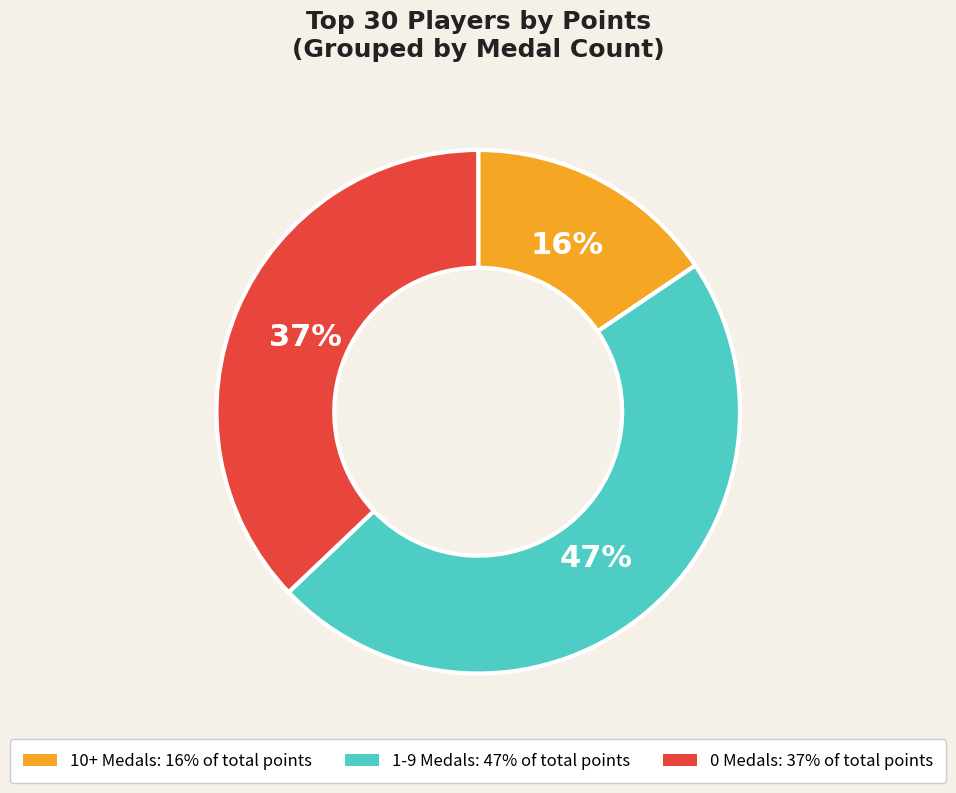

To the nearest percent, what is the average slice percentage?

33%